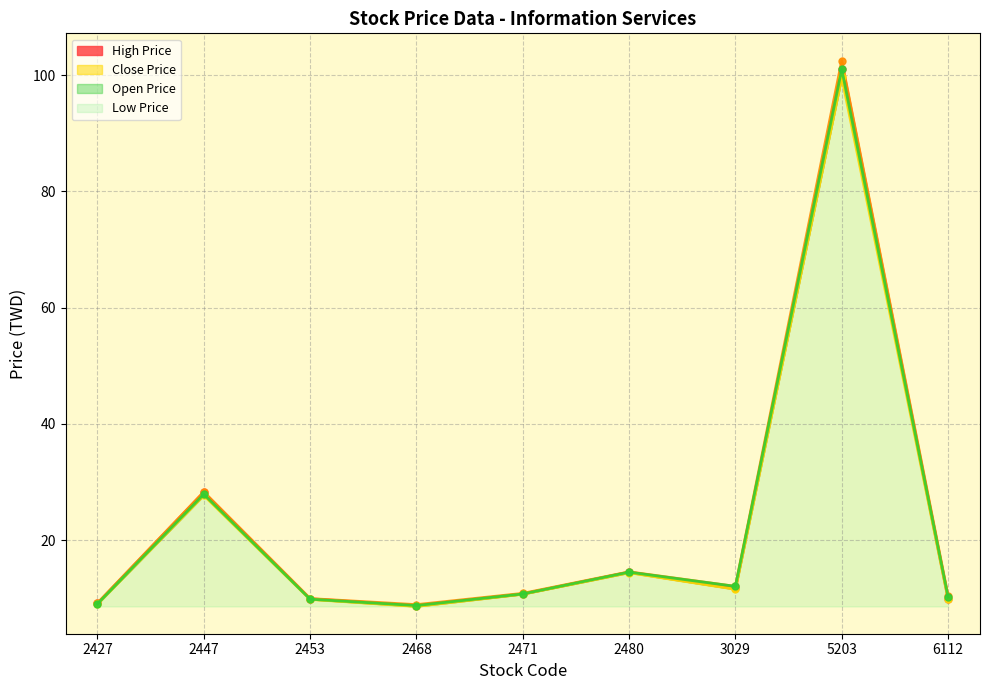

Which has a higher value, 2468 or 2447?

2447